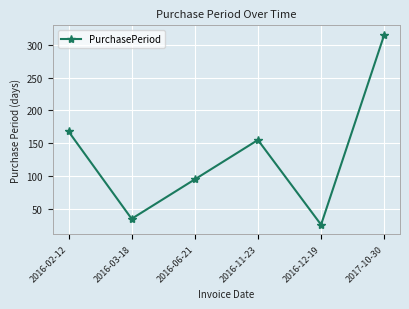

Rank the categories by value from lowest to highest.

2016-12-19, 2016-03-18, 2016-06-21, 2016-11-23, 2016-02-12, 2017-10-30